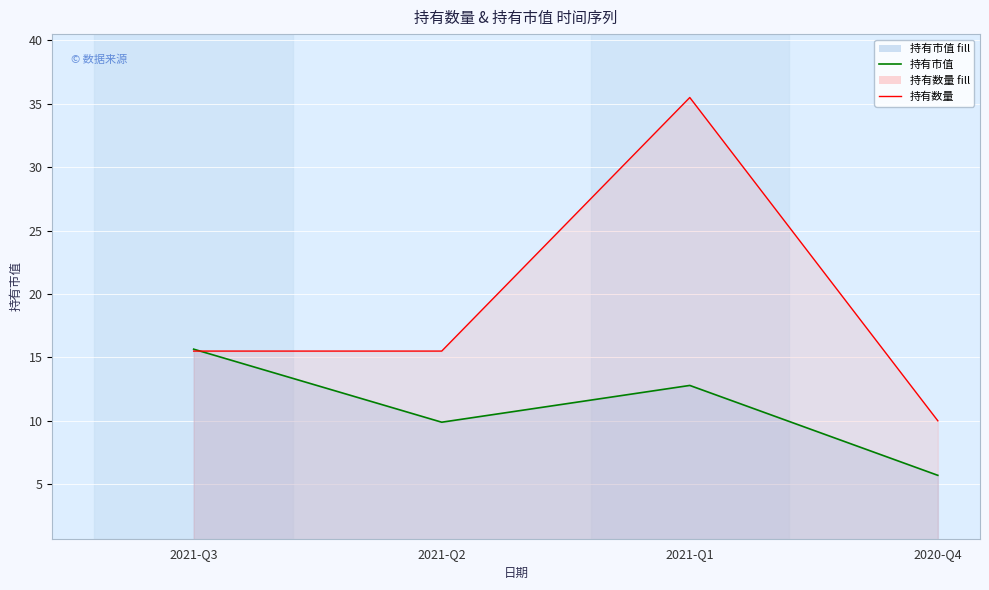

What is the sum of all 持有数量 (line) values?

76.5